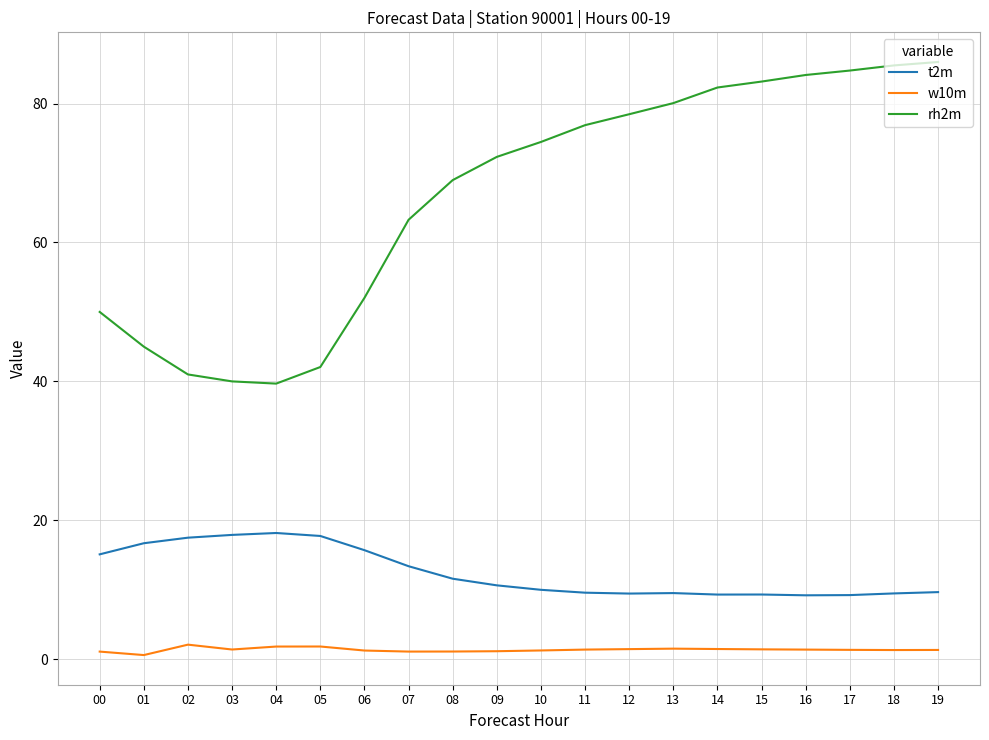

What are all the series names shown in the legend?

t2m, w10m, rh2m